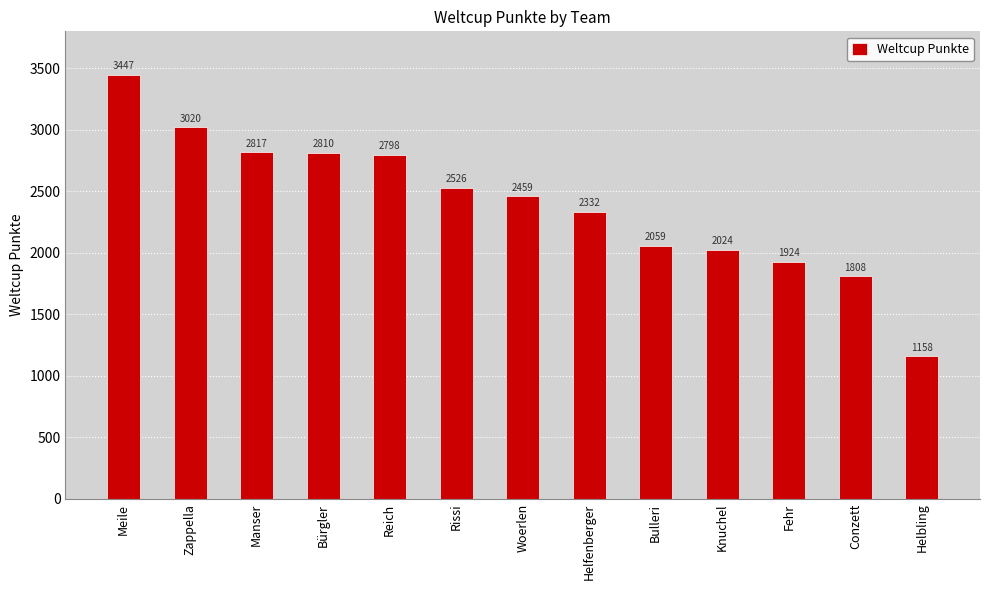

What is the label of the 1st bar from the right?

Helbling